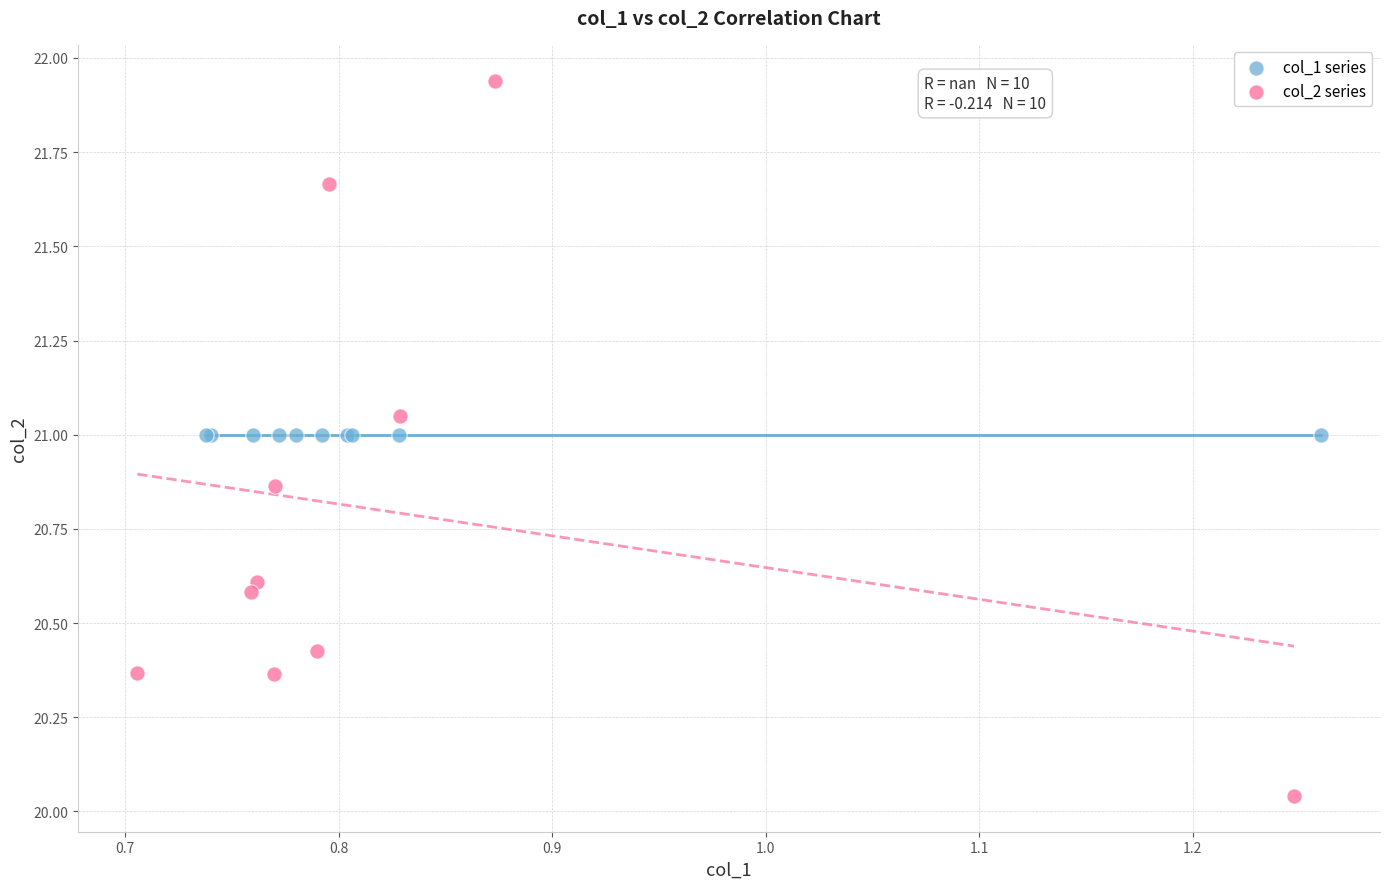

Which series contains the lowest Y value?

col_2 series